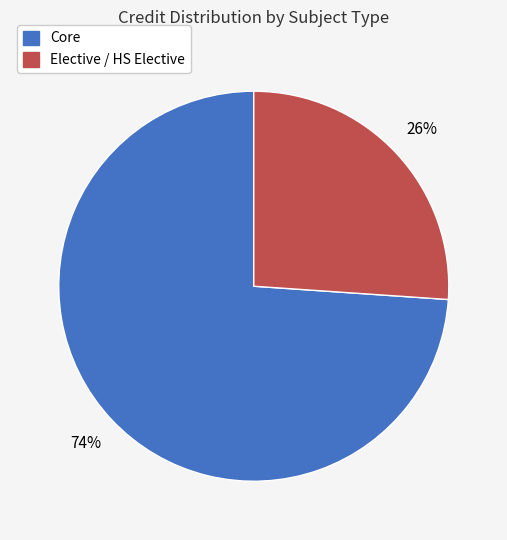

Does any single category account for the majority?

Yes